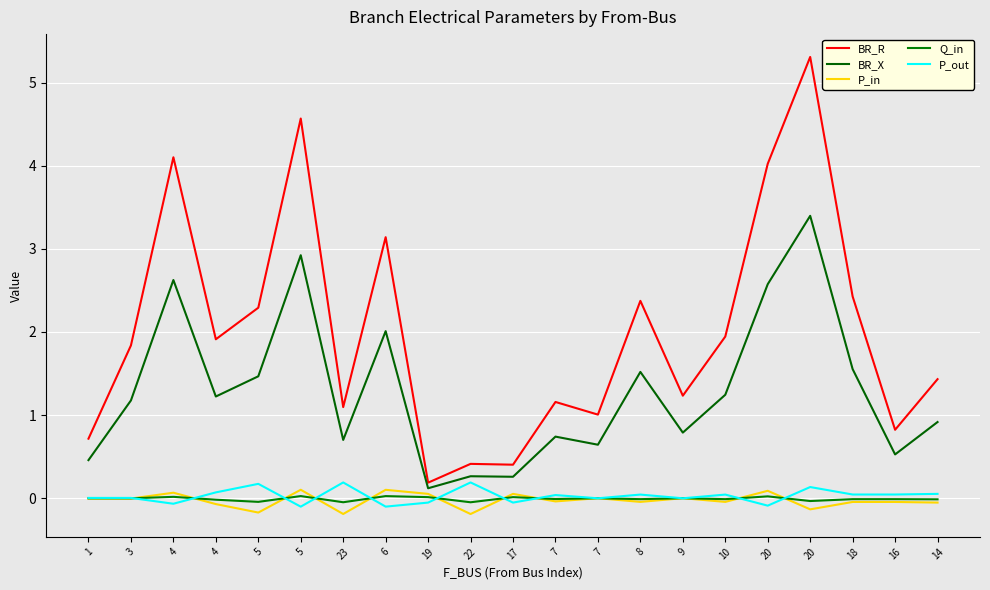

Does the chart have visible grid lines?

Yes